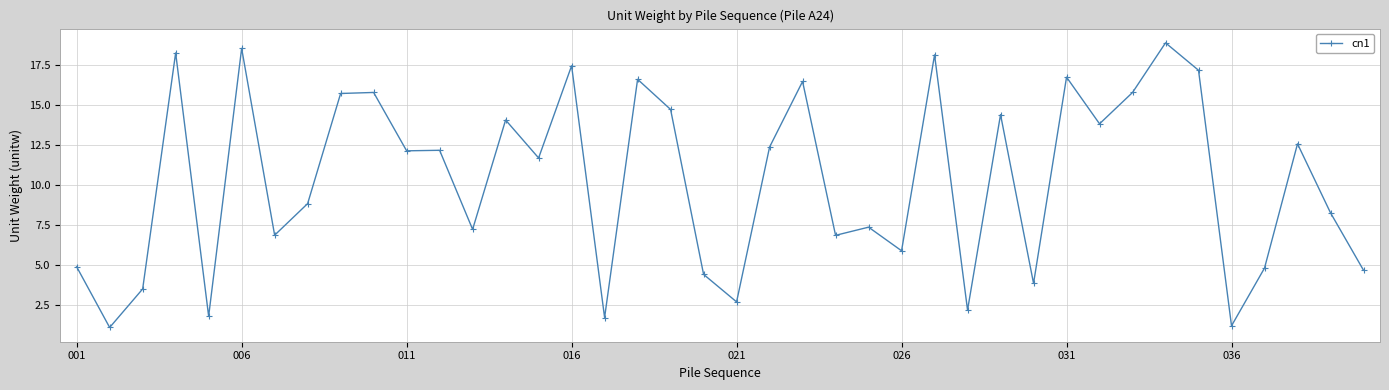

True or false: there are more than 0 points higher than both neighbors.

True